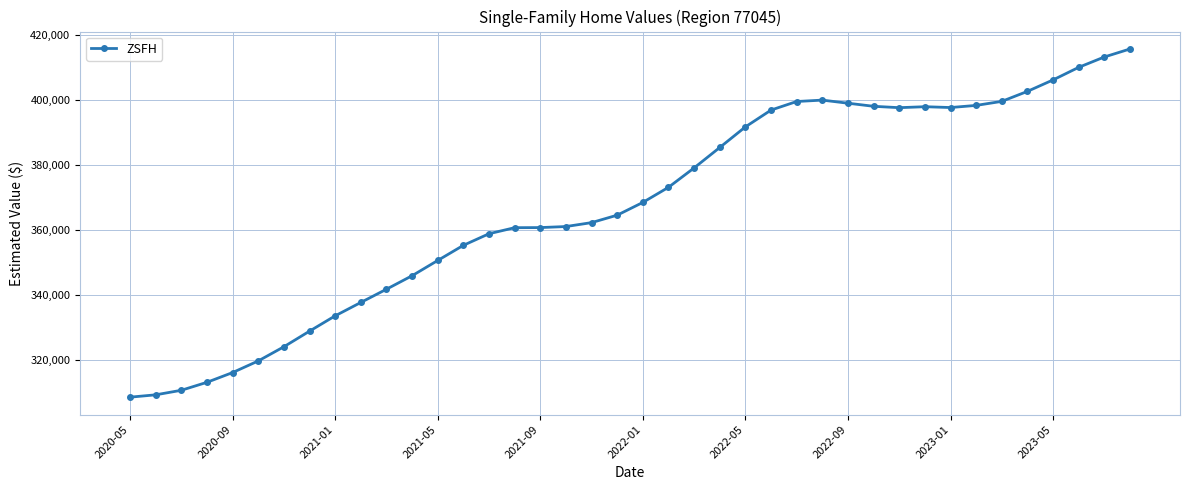

What is the greatest value displayed?

415586.4